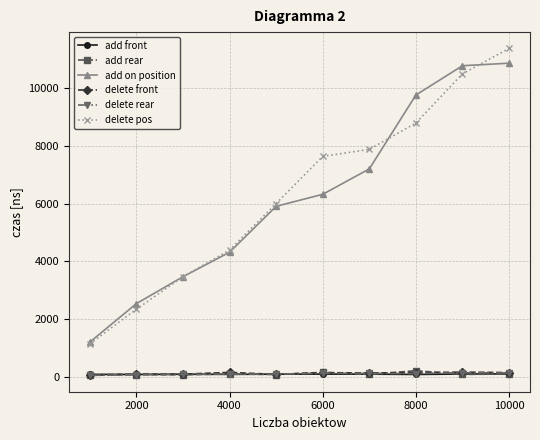

True or false: delete rear and add on position cross at least once.

False